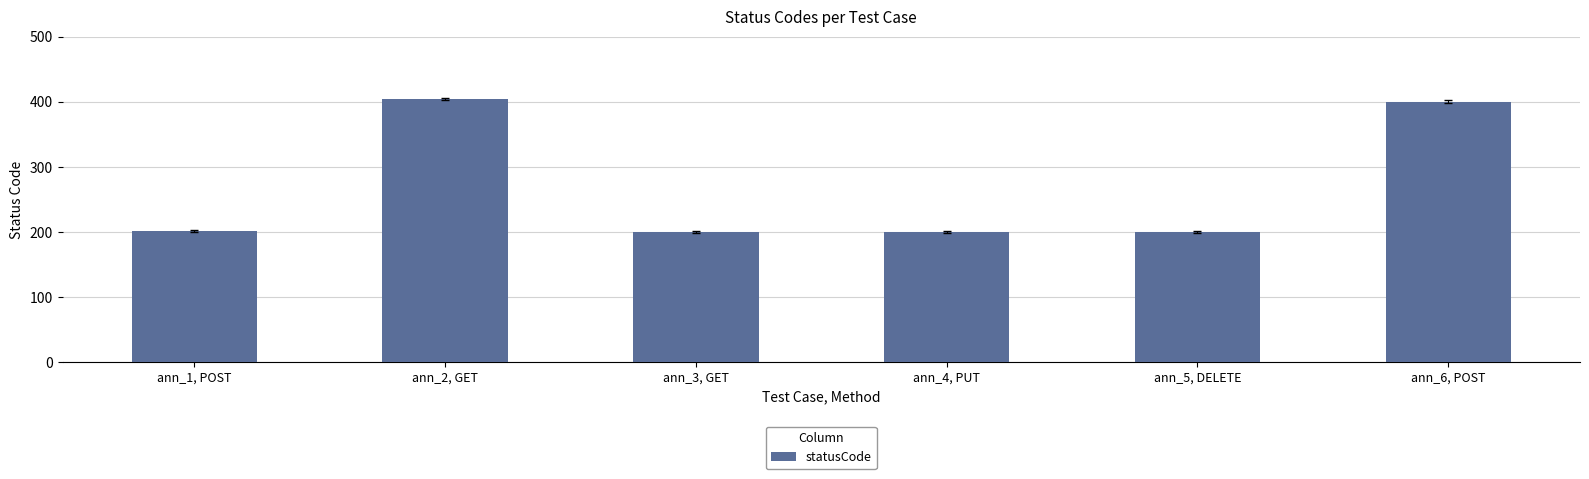

The value at ann_3, GET is 200. True or false?

True